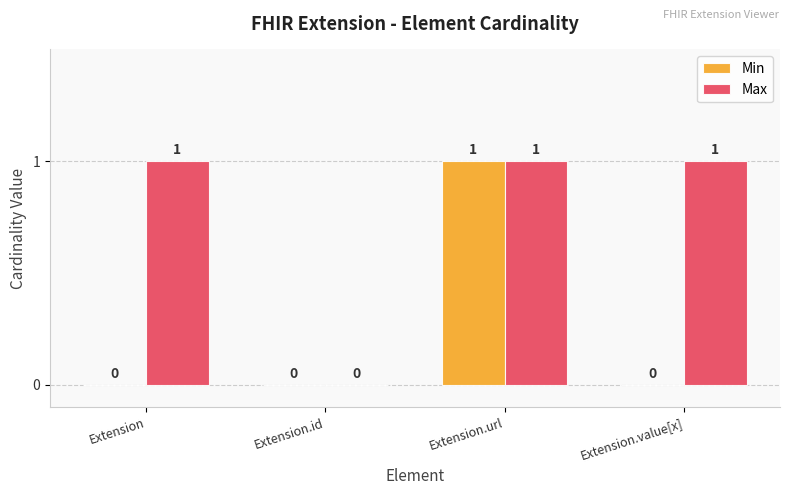

Count the Min values in the range 0 to 1.

4